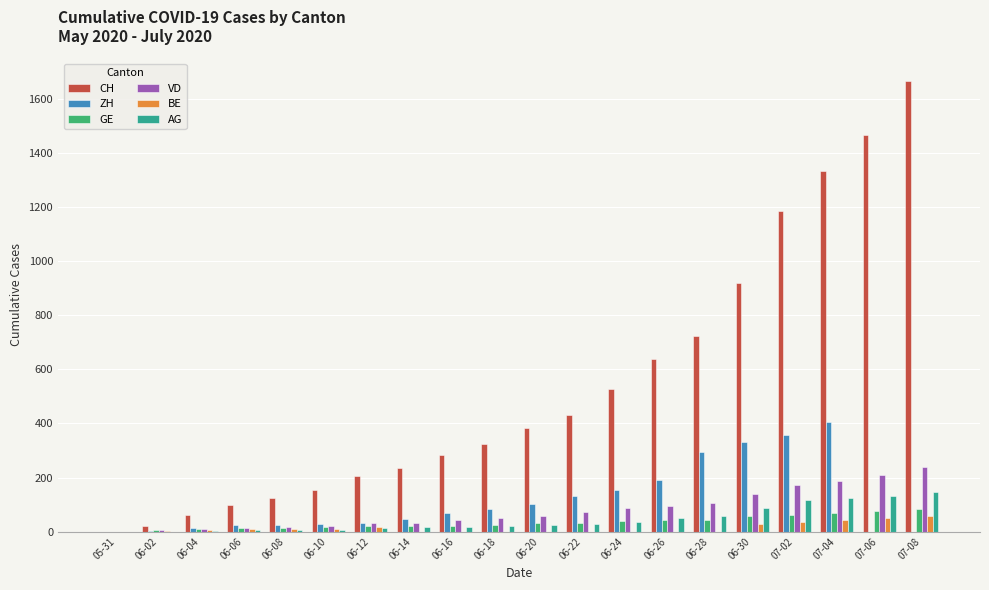

What is the highest value of the BE series?

57